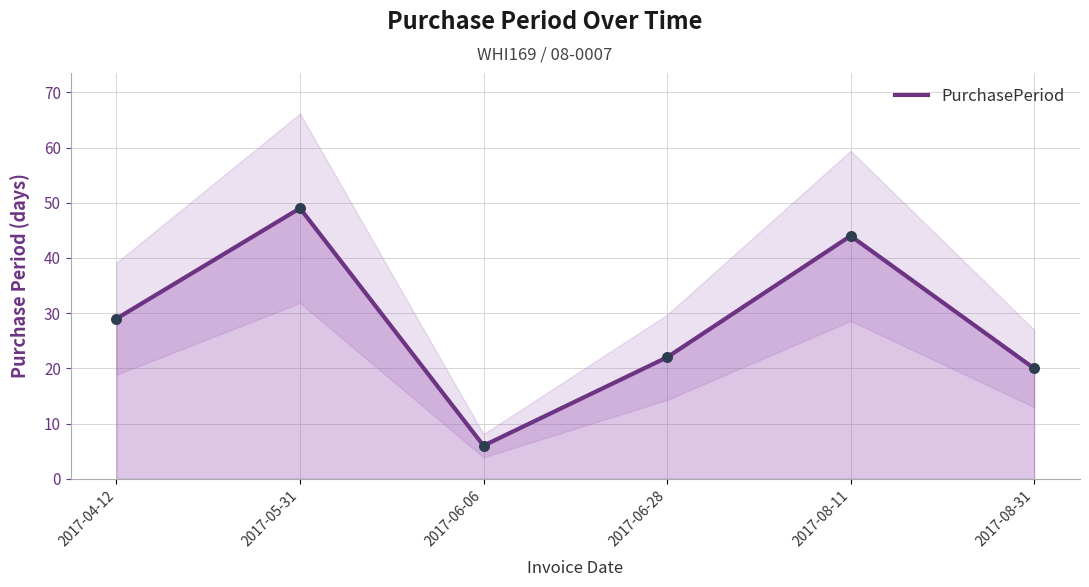

What is the change in value from 2017-06-06 to 2017-08-31?

+14